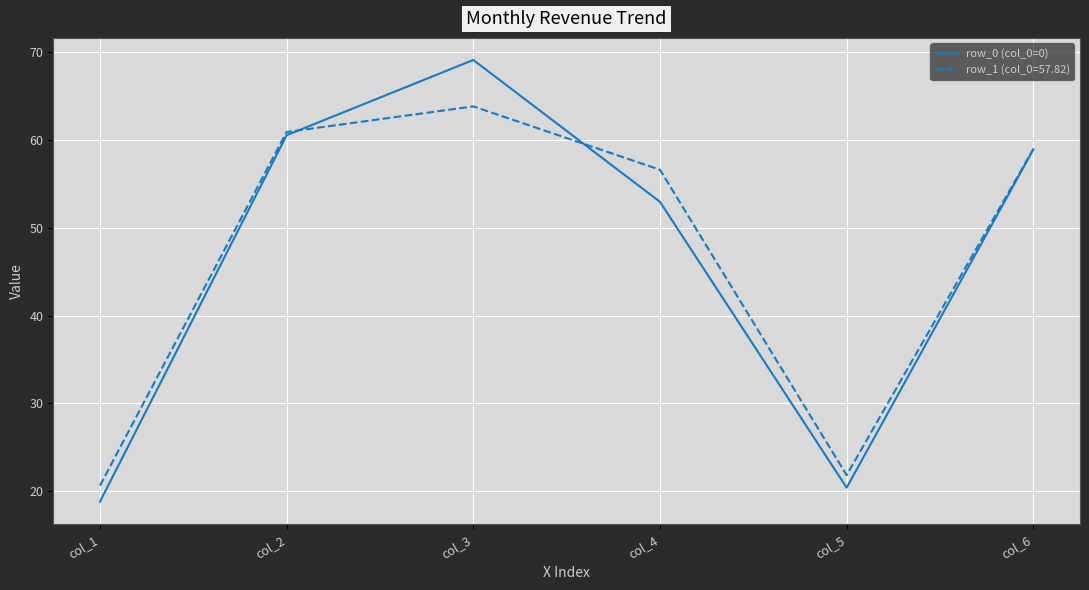

What is the difference between the highest and lowest values at col_3?

5.3